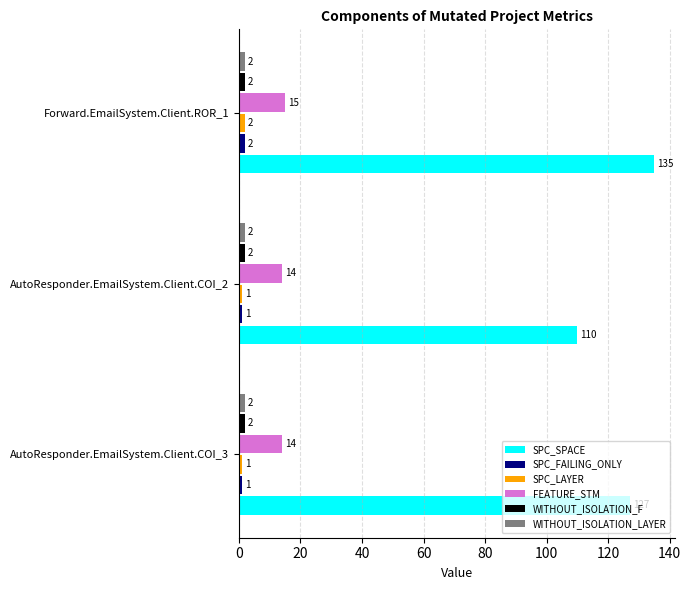

At how many categories does at least one series exceed 9?

3